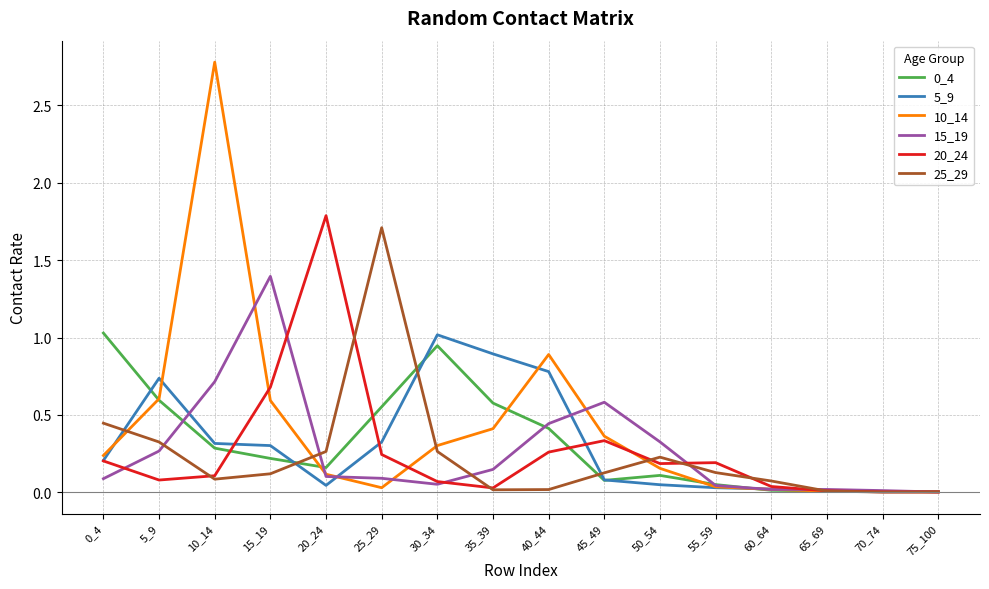

How many lines are shown in the chart?

6